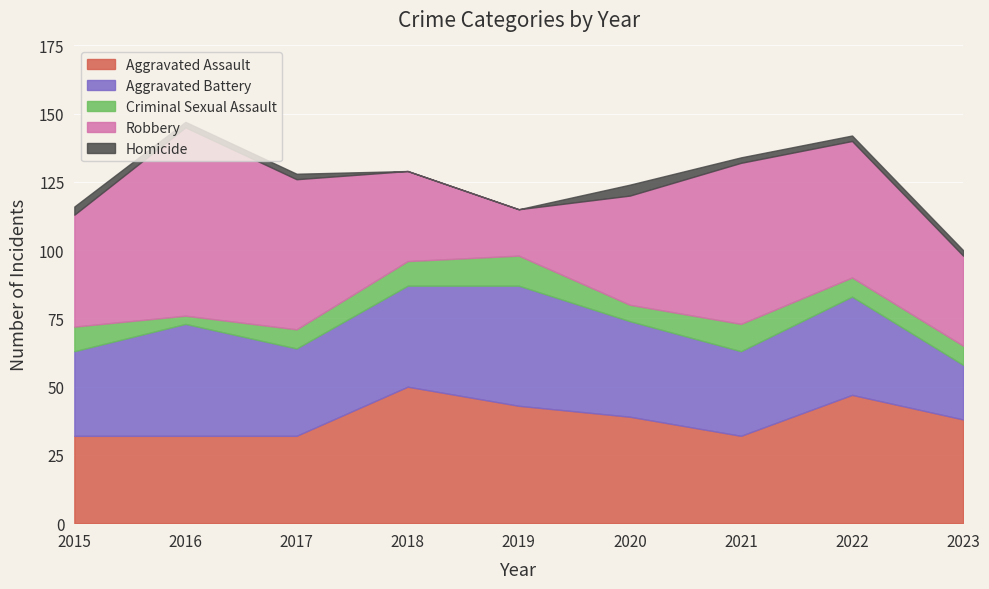

Rank the categories by Aggravated Assault value from highest to lowest.

2018, 2022, 2019, 2020, 2023, 2015, 2016, 2017, 2021